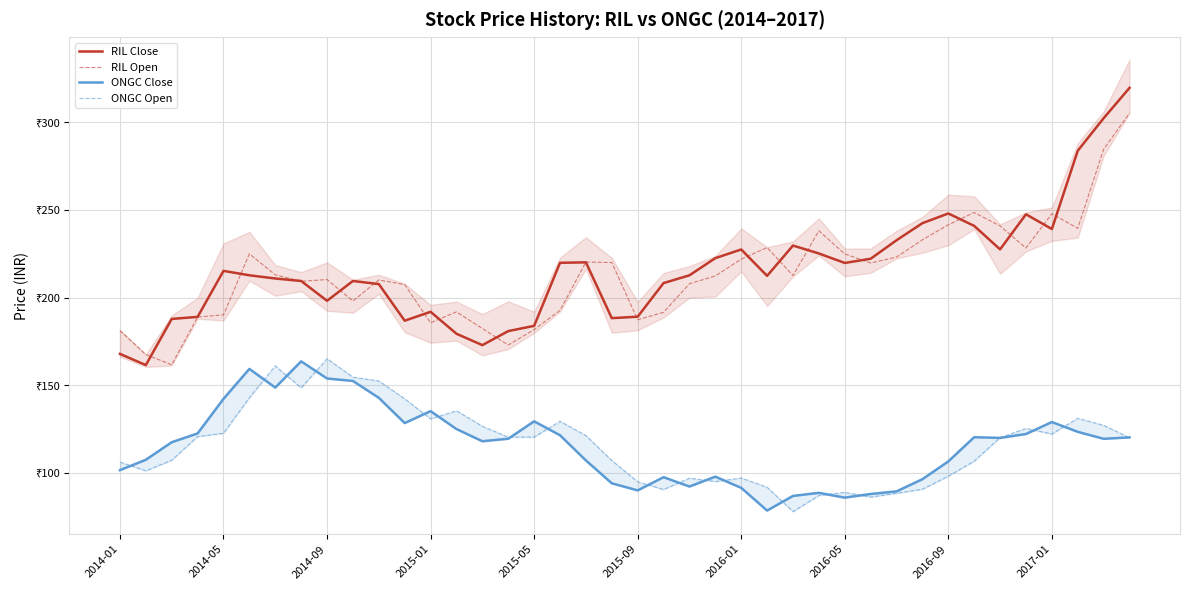

What is the difference between the RIL Open values at 32 and 10?

31.5